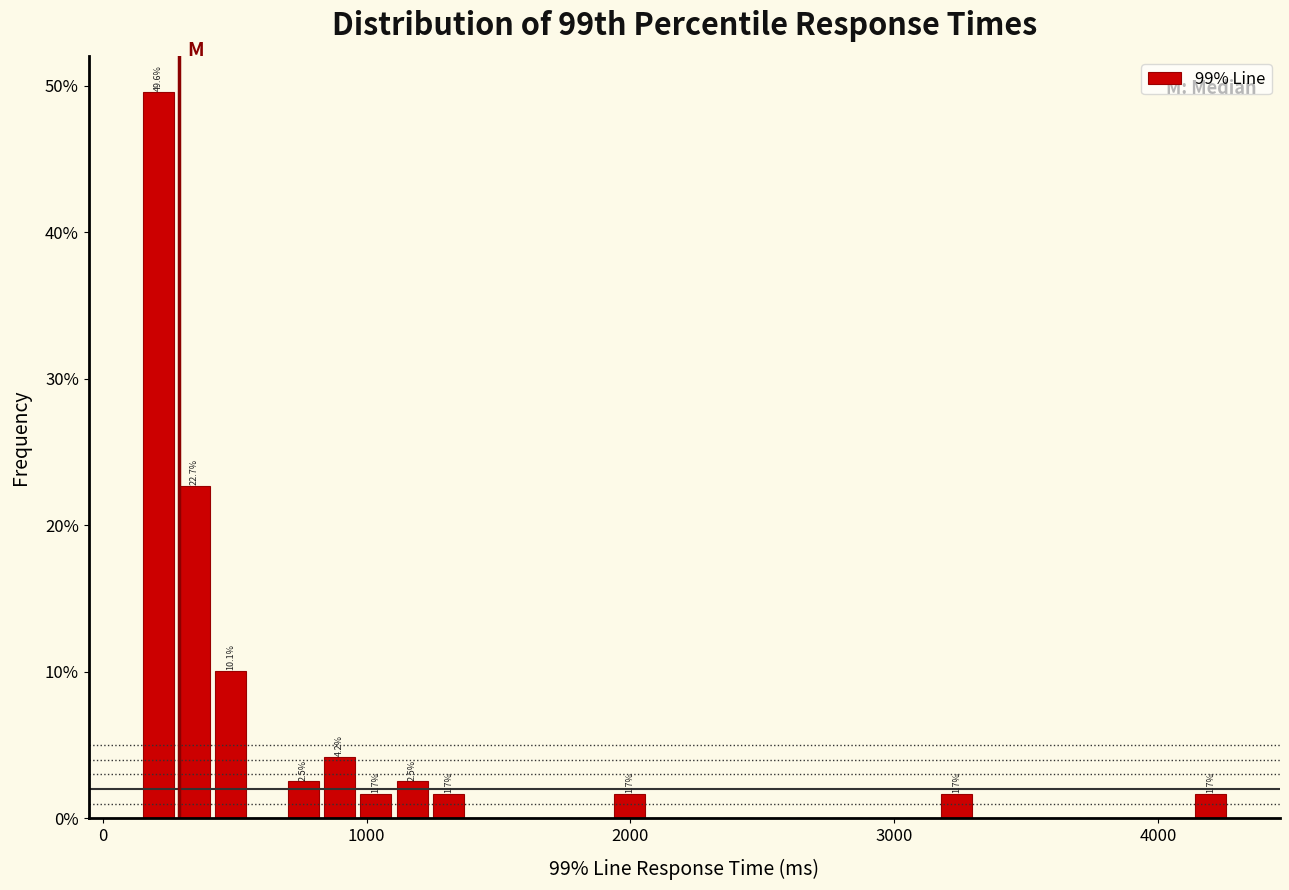

Around what value on the x-axis is the tallest bar? Give the approximate position of its centre, as read against the axis.

200